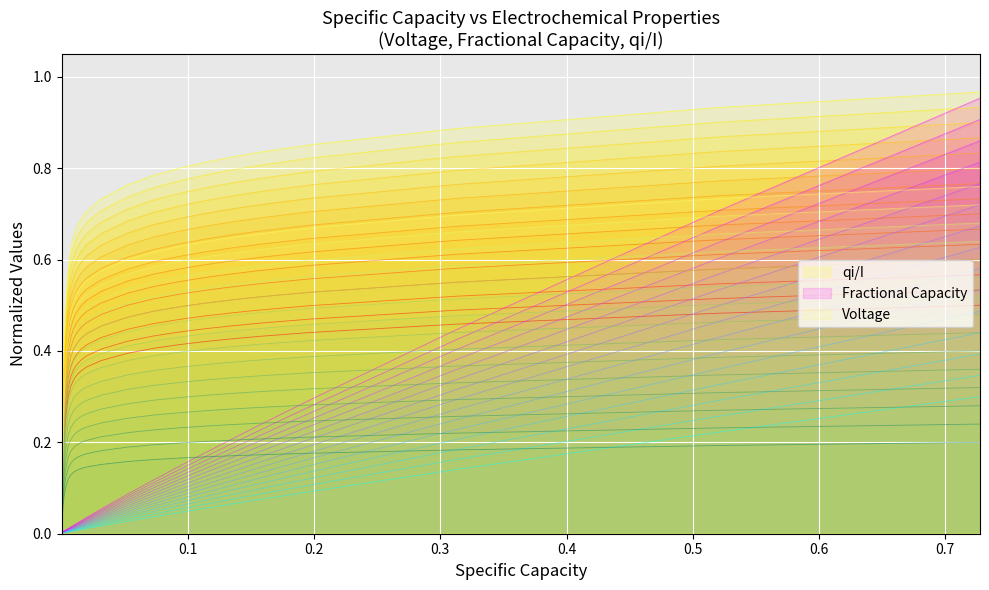

What is the difference between the second highest and minimum values in the Fractional Capacity series?

0.4